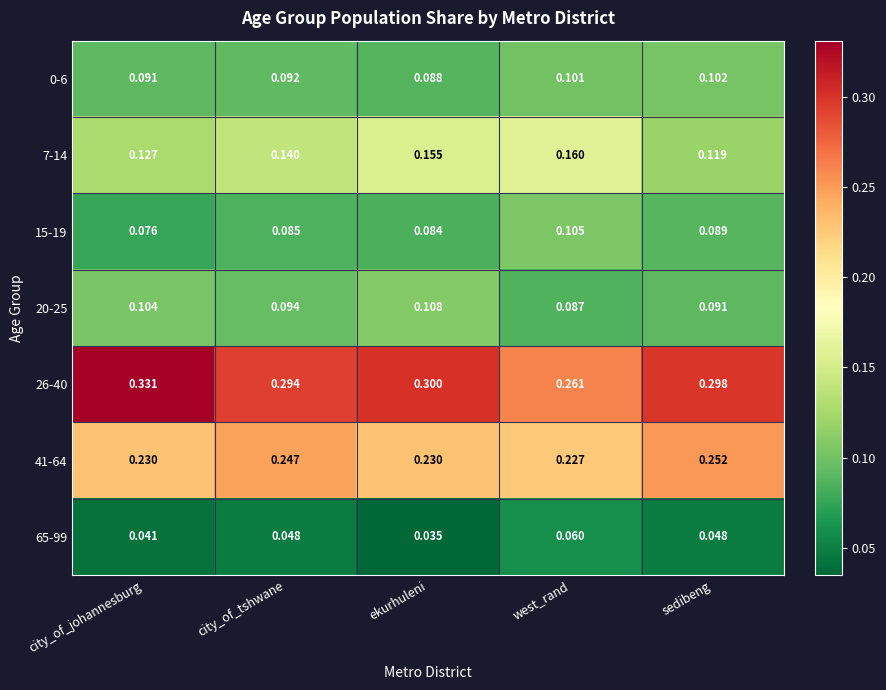

Is the value of 41-64 at ekurhuleni greater than the value of 26-40 at city_of_tshwane?

No